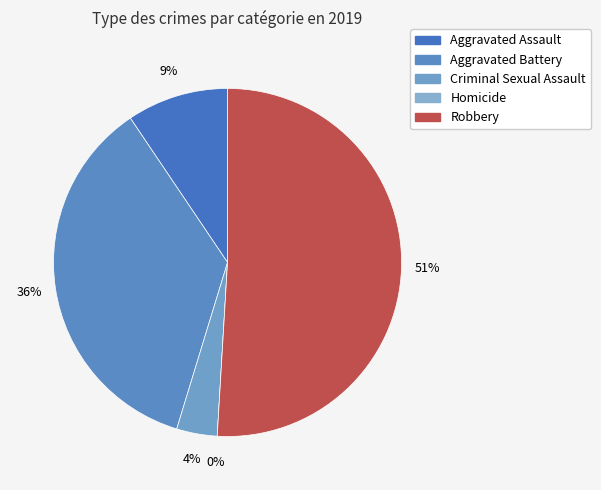

To the nearest percent, what is the average slice percentage?

20%